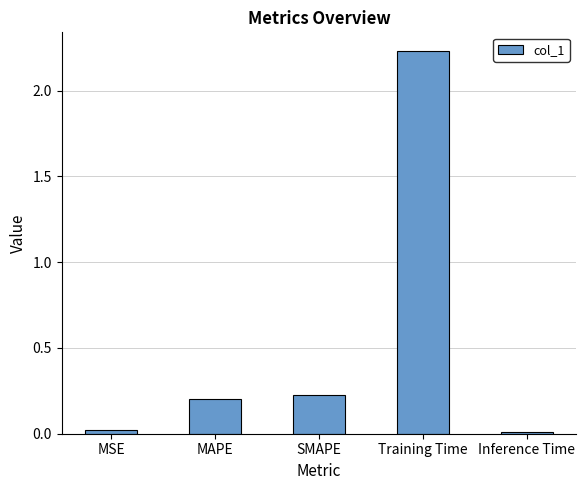

Between MAPE and Training Time, which is larger?

Training Time